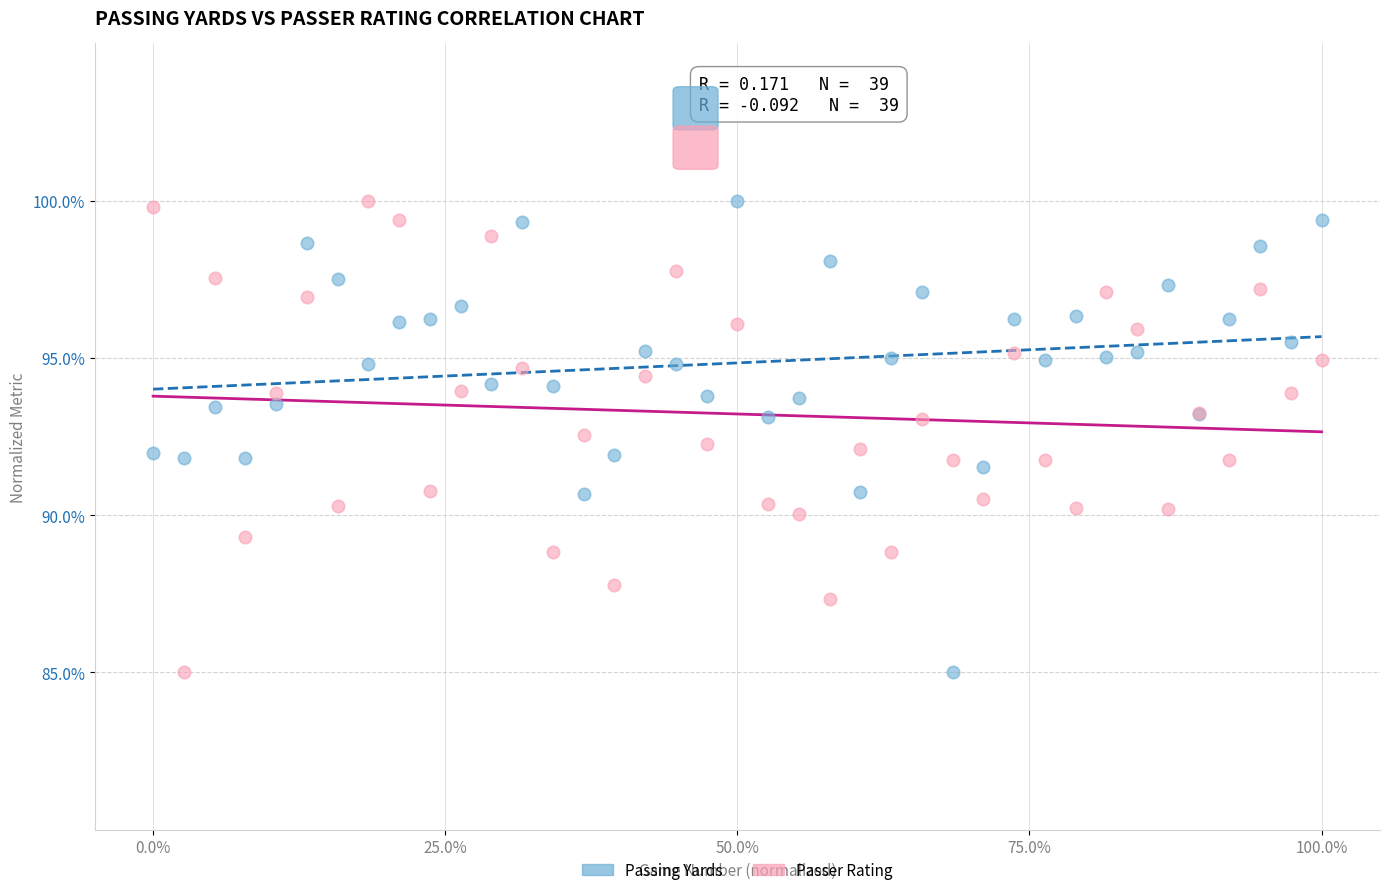

What are all the series names shown in the legend?

Passing Yards, Passer Rating